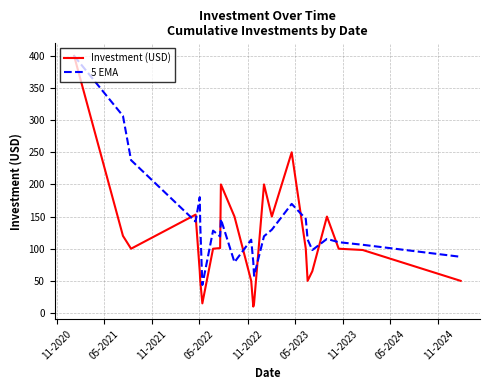

What is the maximum value for 5 EMA?

400.0